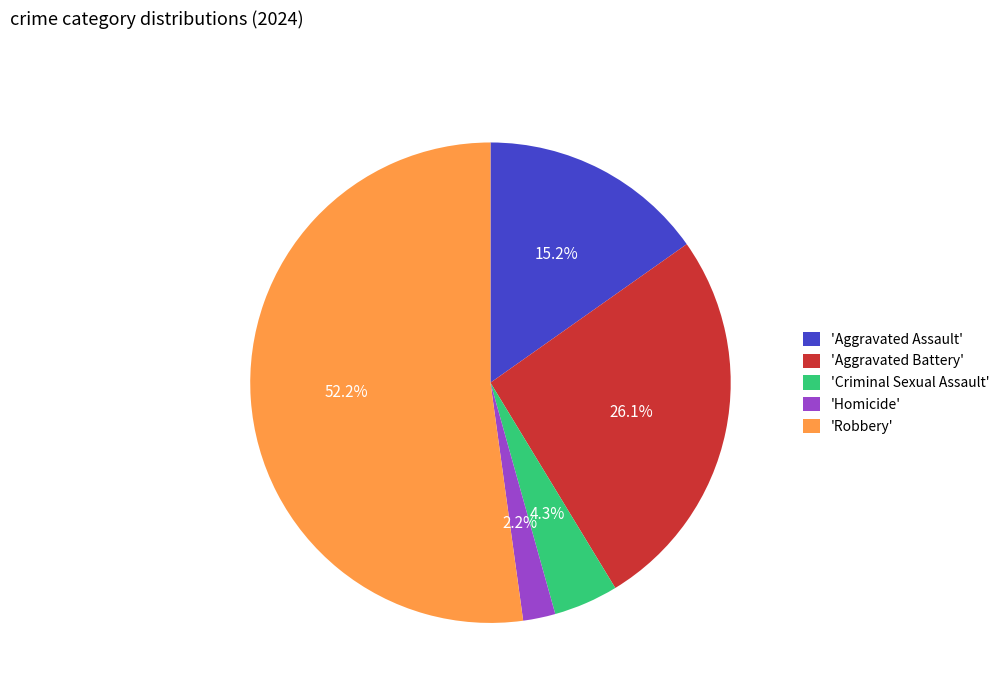

Do 'Robbery' and 'Homicide' together represent more than half of the pie?

Yes